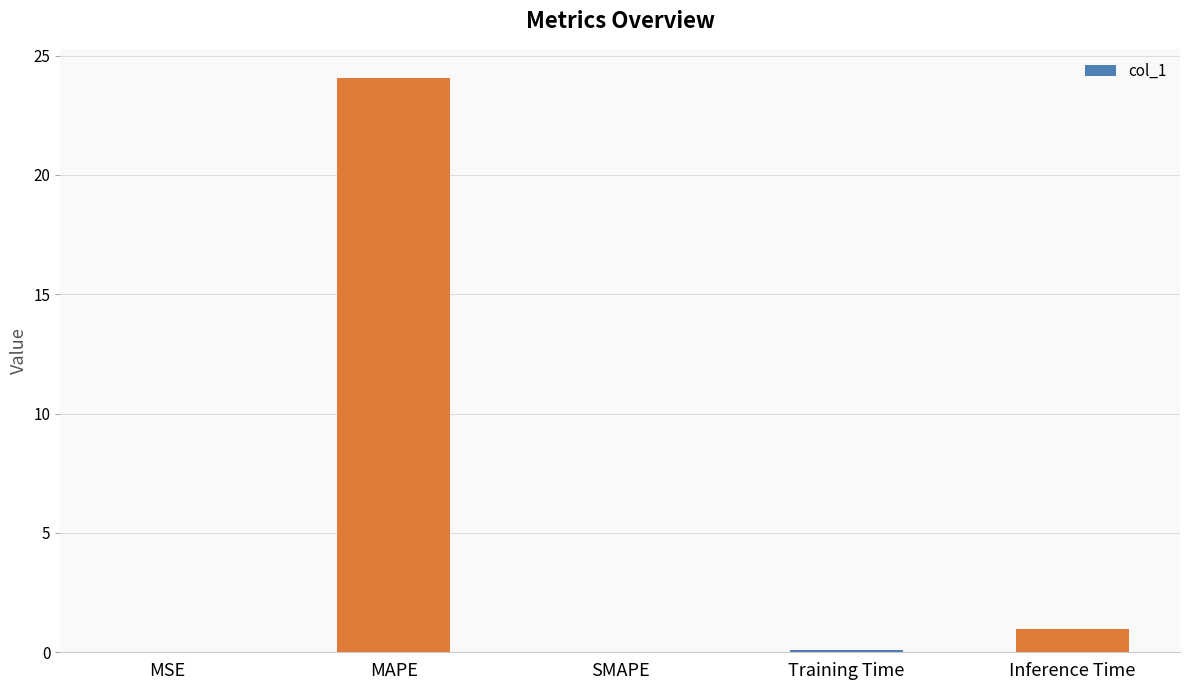

The chart shows a value of 24.1 at MAPE. True or false?

True